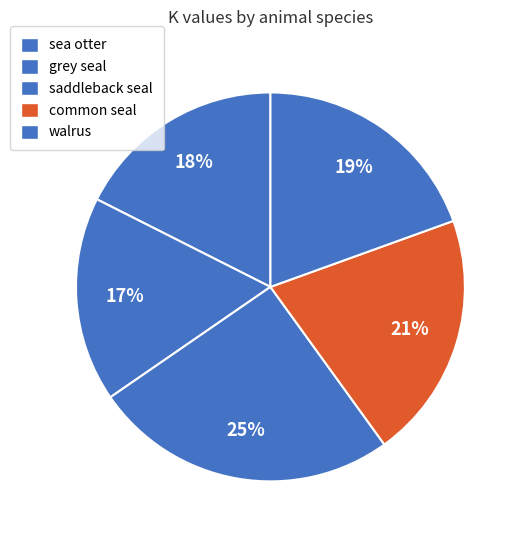

Count the number of slices in the pie.

5